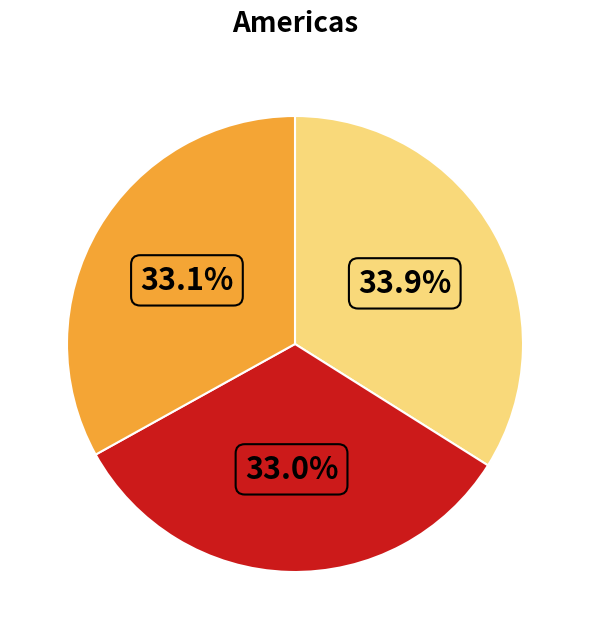

Is there a majority slice in this chart?

No